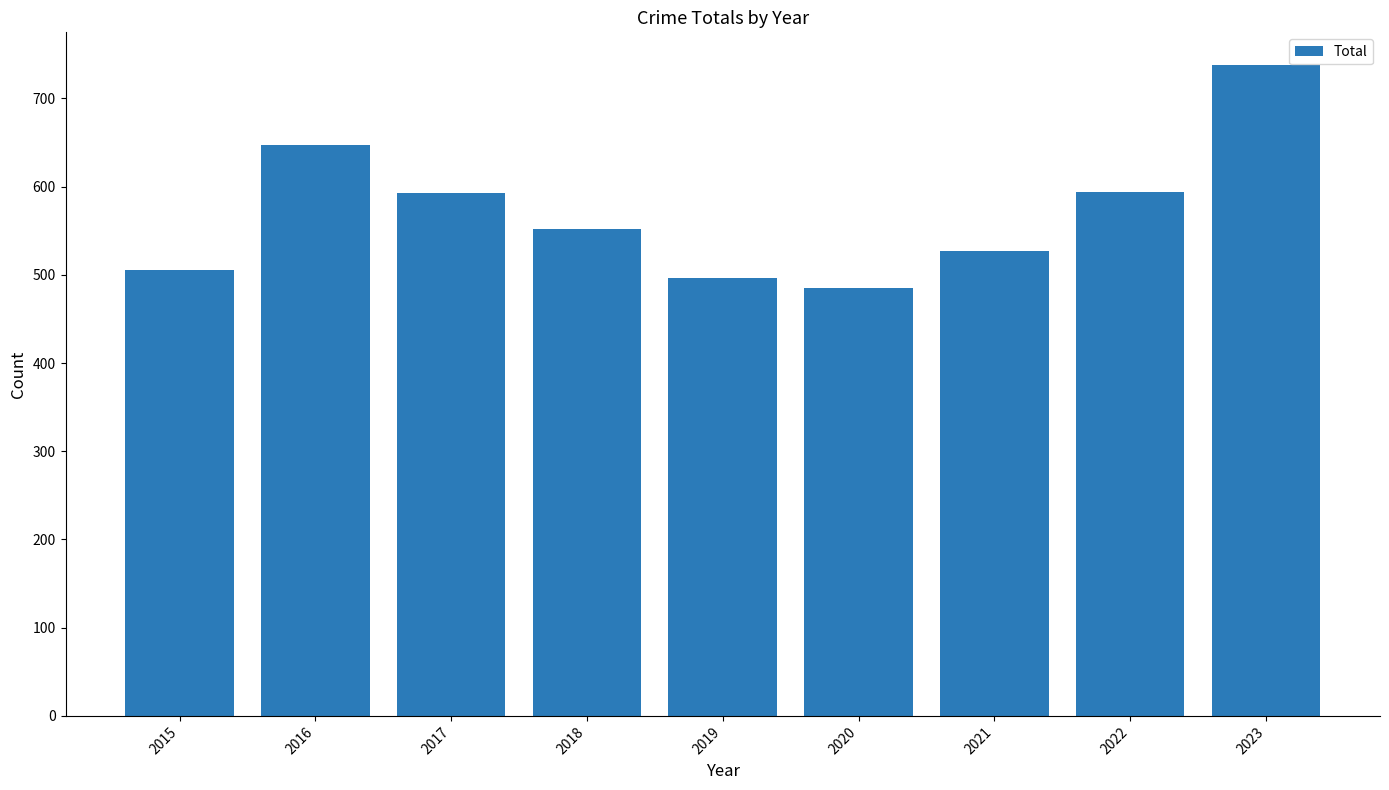

What is the sum of the values at 2020 and 2023?

1223